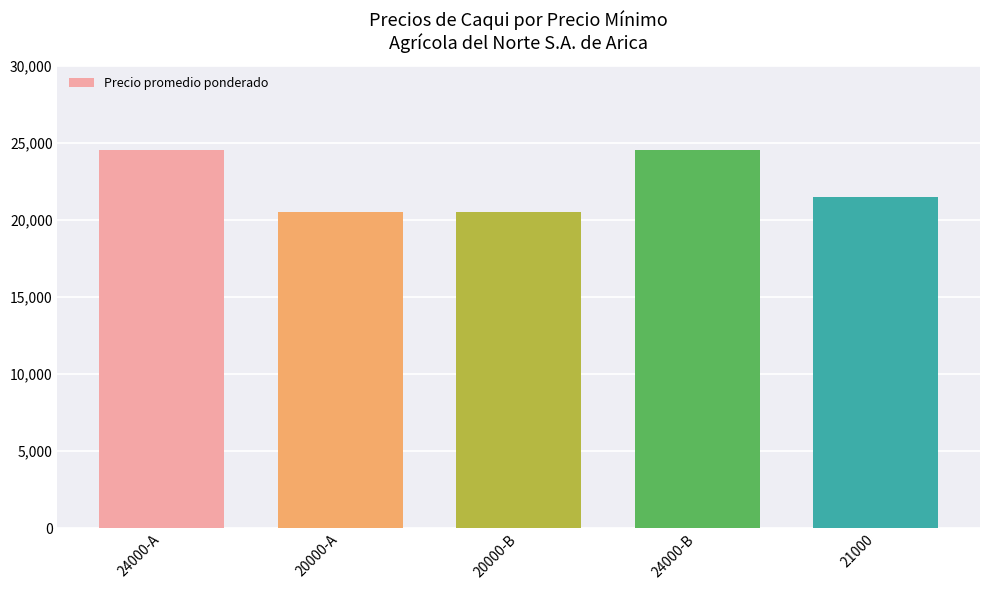

What position from the right is 24000-B?

2